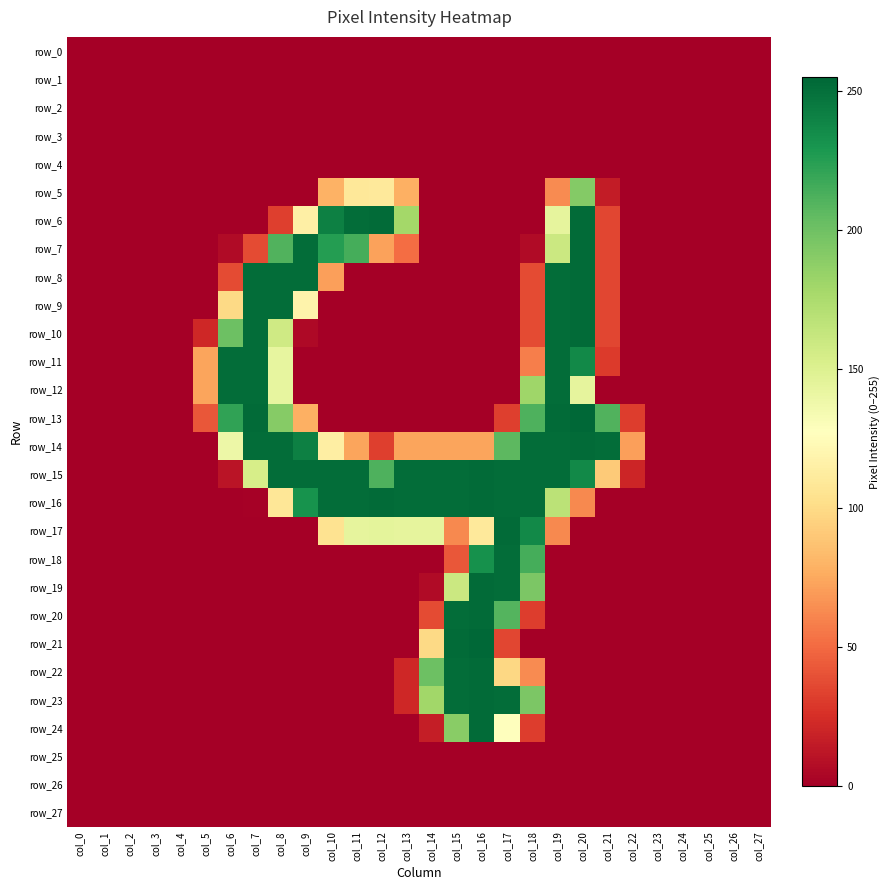

Reading left to right, what are all the values shown in this chart?

row_0: col_0=0	col_1=0	col_2=0	col_3=0	col_4=0	col_5=0	col_6=0	col_7=0	col_8=0	col_9=0	col_10=0	col_11=0	col_12=0	col_13=0	col_14=0	col_15=0	col_16=0	col_17=0	col_18=0	col_19=0	col_20=0	col_21=0	col_22=0	col_23=0	col_24=0	col_25=0	col_26=0	col_27=0
row_1: col_0=0	col_1=0	col_2=0	col_3=0	col_4=0	col_5=0	col_6=0	col_7=0	col_8=0	col_9=0	col_10=0	col_11=0	col_12=0	col_13=0	col_14=0	col_15=0	col_16=0	col_17=0	col_18=0	col_19=0	col_20=0	col_21=0	col_22=0	col_23=0	col_24=0	col_25=0	col_26=0	col_27=0
row_2: col_0=0	col_1=0	col_2=0	col_3=0	col_4=0	col_5=0	col_6=0	col_7=0	col_8=0	col_9=0	col_10=0	col_11=0	col_12=0	col_13=0	col_14=0	col_15=0	col_16=0	col_17=0	col_18=0	col_19=0	col_20=0	col_21=0	col_22=0	col_23=0	col_24=0	col_25=0	col_26=0	col_27=0
row_3: col_0=0	col_1=0	col_2=0	col_3=0	col_4=0	col_5=0	col_6=0	col_7=0	col_8=0	col_9=0	col_10=0	col_11=0	col_12=0	col_13=0	col_14=0	col_15=0	col_16=0	col_17=0	col_18=0	col_19=0	col_20=0	col_21=0	col_22=0	col_23=0	col_24=0	col_25=0	col_26=0	col_27=0
row_4: col_0=0	col_1=0	col_2=0	col_3=0	col_4=0	col_5=0	col_6=0	col_7=0	col_8=0	col_9=0	col_10=0	col_11=0	col_12=0	col_13=0	col_14=0	col_15=0	col_16=0	col_17=0	col_18=0	col_19=0	col_20=0	col_21=0	col_22=0	col_23=0	col_24=0	col_25=0	col_26=0	col_27=0
row_5: col_0=0	col_1=0	col_2=0	col_3=0	col_4=0	col_5=0	col_6=0	col_7=0	col_8=0	col_9=0	col_10=79	col_11=109	col_12=110	col_13=78	col_14=0	col_15=0	col_16=0	col_17=0	col_18=0	col_19=63	col_20=192	col_21=15	col_22=0	col_23=0	col_24=0	col_25=0	col_26=0	col_27=0
row_6: col_0=0	col_1=0	col_2=0	col_3=0	col_4=0	col_5=0	col_6=0	col_7=0	col_8=32	col_9=115	col_10=242	col_11=252	col_12=253	col_13=179	col_14=0	col_15=0	col_16=0	col_17=0	col_18=0	col_19=144	col_20=253	col_21=35	col_22=0	col_23=0	col_24=0	col_25=0	col_26=0	col_27=0
row_7: col_0=0	col_1=0	col_2=0	col_3=0	col_4=0	col_5=0	col_6=6	col_7=37	col_8=211	col_9=252	col_10=226	col_11=215	col_12=72	col_13=51	col_14=0	col_15=0	col_16=0	col_17=0	col_18=6	col_19=160	col_20=253	col_21=35	col_22=0	col_23=0	col_24=0	col_25=0	col_26=0	col_27=0
row_8: col_0=0	col_1=0	col_2=0	col_3=0	col_4=0	col_5=0	col_6=37	col_7=252	col_8=252	col_9=252	col_10=71	col_11=0	col_12=0	col_13=0	col_14=0	col_15=0	col_16=0	col_17=0	col_18=37	col_19=252	col_20=253	col_21=35	col_22=0	col_23=0	col_24=0	col_25=0	col_26=0	col_27=0
row_9: col_0=0	col_1=0	col_2=0	col_3=0	col_4=0	col_5=0	col_6=99	col_7=252	col_8=252	col_9=118	col_10=0	col_11=0	col_12=0	col_13=0	col_14=0	col_15=0	col_16=0	col_17=0	col_18=37	col_19=252	col_20=253	col_21=35	col_22=0	col_23=0	col_24=0	col_25=0	col_26=0	col_27=0
row_10: col_0=0	col_1=0	col_2=0	col_3=0	col_4=0	col_5=21	col_6=201	col_7=252	col_8=158	col_9=5	col_10=0	col_11=0	col_12=0	col_13=0	col_14=0	col_15=0	col_16=0	col_17=0	col_18=37	col_19=252	col_20=253	col_21=35	col_22=0	col_23=0	col_24=0	col_25=0	col_26=0	col_27=0
row_11: col_0=0	col_1=0	col_2=0	col_3=0	col_4=0	col_5=73	col_6=252	col_7=252	col_8=143	col_9=0	col_10=0	col_11=0	col_12=0	col_13=0	col_14=0	col_15=0	col_16=0	col_17=0	col_18=58	col_19=252	col_20=237	col_21=30	col_22=0	col_23=0	col_24=0	col_25=0	col_26=0	col_27=0
row_12: col_0=0	col_1=0	col_2=0	col_3=0	col_4=0	col_5=73	col_6=252	col_7=252	col_8=143	col_9=0	col_10=0	col_11=0	col_12=0	col_13=0	col_14=0	col_15=0	col_16=0	col_17=0	col_18=181	col_19=252	col_20=144	col_21=0	col_22=0	col_23=0	col_24=0	col_25=0	col_26=0	col_27=0
row_13: col_0=0	col_1=0	col_2=0	col_3=0	col_4=0	col_5=42	col_6=222	col_7=253	col_8=191	col_9=78	col_10=0	col_11=0	col_12=0	col_13=0	col_14=0	col_15=0	col_16=0	col_17=32	col_18=212	col_19=253	col_20=255	col_21=211	col_22=31	col_23=0	col_24=0	col_25=0	col_26=0	col_27=0
row_14: col_0=0	col_1=0	col_2=0	col_3=0	col_4=0	col_5=0	col_6=139	col_7=252	col_8=252	col_9=242	col_10=114	col_11=73	col_12=32	col_13=73	col_14=73	col_15=73	col_16=73	col_17=207	col_18=252	col_19=252	col_20=253	col_21=252	col_22=71	col_23=0	col_24=0	col_25=0	col_26=0	col_27=0
row_15: col_0=0	col_1=0	col_2=0	col_3=0	col_4=0	col_5=0	col_6=11	col_7=154	col_8=252	col_9=252	col_10=252	col_11=252	col_12=212	col_13=252	col_14=252	col_15=252	col_16=253	col_17=252	col_18=252	col_19=252	col_20=237	col_21=91	col_22=20	col_23=0	col_24=0	col_25=0	col_26=0	col_27=0
row_16: col_0=0	col_1=0	col_2=0	col_3=0	col_4=0	col_5=0	col_6=0	col_7=1	col_8=108	col_9=232	col_10=252	col_11=252	col_12=253	col_13=252	col_14=252	col_15=252	col_16=253	col_17=252	col_18=252	col_19=168	col_20=62	col_21=0	col_22=0	col_23=0	col_24=0	col_25=0	col_26=0	col_27=0
row_17: col_0=0	col_1=0	col_2=0	col_3=0	col_4=0	col_5=0	col_6=0	col_7=0	col_8=0	col_9=0	col_10=105	col_11=144	col_12=145	col_13=144	col_14=144	col_15=62	col_16=110	col_17=253	col_18=237	col_19=62	col_20=0	col_21=0	col_22=0	col_23=0	col_24=0	col_25=0	col_26=0	col_27=0
row_18: col_0=0	col_1=0	col_2=0	col_3=0	col_4=0	col_5=0	col_6=0	col_7=0	col_8=0	col_9=0	col_10=0	col_11=0	col_12=0	col_13=0	col_14=0	col_15=42	col_16=233	col_17=252	col_18=215	col_19=0	col_20=0	col_21=0	col_22=0	col_23=0	col_24=0	col_25=0	col_26=0	col_27=0
row_19: col_0=0	col_1=0	col_2=0	col_3=0	col_4=0	col_5=0	col_6=0	col_7=0	col_8=0	col_9=0	col_10=0	col_11=0	col_12=0	col_13=0	col_14=6	col_15=160	col_16=253	col_17=252	col_18=195	col_19=0	col_20=0	col_21=0	col_22=0	col_23=0	col_24=0	col_25=0	col_26=0	col_27=0
row_20: col_0=0	col_1=0	col_2=0	col_3=0	col_4=0	col_5=0	col_6=0	col_7=0	col_8=0	col_9=0	col_10=0	col_11=0	col_12=0	col_13=0	col_14=37	col_15=252	col_16=253	col_17=210	col_18=31	col_19=0	col_20=0	col_21=0	col_22=0	col_23=0	col_24=0	col_25=0	col_26=0	col_27=0
row_21: col_0=0	col_1=0	col_2=0	col_3=0	col_4=0	col_5=0	col_6=0	col_7=0	col_8=0	col_9=0	col_10=0	col_11=0	col_12=0	col_13=0	col_14=99	col_15=253	col_16=255	col_17=35	col_18=0	col_19=0	col_20=0	col_21=0	col_22=0	col_23=0	col_24=0	col_25=0	col_26=0	col_27=0
row_22: col_0=0	col_1=0	col_2=0	col_3=0	col_4=0	col_5=0	col_6=0	col_7=0	col_8=0	col_9=0	col_10=0	col_11=0	col_12=0	col_13=21	col_14=201	col_15=252	col_16=253	col_17=98	col_18=63	col_19=0	col_20=0	col_21=0	col_22=0	col_23=0	col_24=0	col_25=0	col_26=0	col_27=0
row_23: col_0=0	col_1=0	col_2=0	col_3=0	col_4=0	col_5=0	col_6=0	col_7=0	col_8=0	col_9=0	col_10=0	col_11=0	col_12=0	col_13=21	col_14=180	col_15=252	col_16=253	col_17=252	col_18=195	col_19=0	col_20=0	col_21=0	col_22=0	col_23=0	col_24=0	col_25=0	col_26=0	col_27=0
row_24: col_0=0	col_1=0	col_2=0	col_3=0	col_4=0	col_5=0	col_6=0	col_7=0	col_8=0	col_9=0	col_10=0	col_11=0	col_12=0	col_13=0	col_14=16	col_15=190	col_16=253	col_17=128	col_18=31	col_19=0	col_20=0	col_21=0	col_22=0	col_23=0	col_24=0	col_25=0	col_26=0	col_27=0
row_25: col_0=0	col_1=0	col_2=0	col_3=0	col_4=0	col_5=0	col_6=0	col_7=0	col_8=0	col_9=0	col_10=0	col_11=0	col_12=0	col_13=0	col_14=0	col_15=0	col_16=0	col_17=0	col_18=0	col_19=0	col_20=0	col_21=0	col_22=0	col_23=0	col_24=0	col_25=0	col_26=0	col_27=0
row_26: col_0=0	col_1=0	col_2=0	col_3=0	col_4=0	col_5=0	col_6=0	col_7=0	col_8=0	col_9=0	col_10=0	col_11=0	col_12=0	col_13=0	col_14=0	col_15=0	col_16=0	col_17=0	col_18=0	col_19=0	col_20=0	col_21=0	col_22=0	col_23=0	col_24=0	col_25=0	col_26=0	col_27=0
row_27: col_0=0	col_1=0	col_2=0	col_3=0	col_4=0	col_5=0	col_6=0	col_7=0	col_8=0	col_9=0	col_10=0	col_11=0	col_12=0	col_13=0	col_14=0	col_15=0	col_16=0	col_17=0	col_18=0	col_19=0	col_20=0	col_21=0	col_22=0	col_23=0	col_24=0	col_25=0	col_26=0	col_27=0